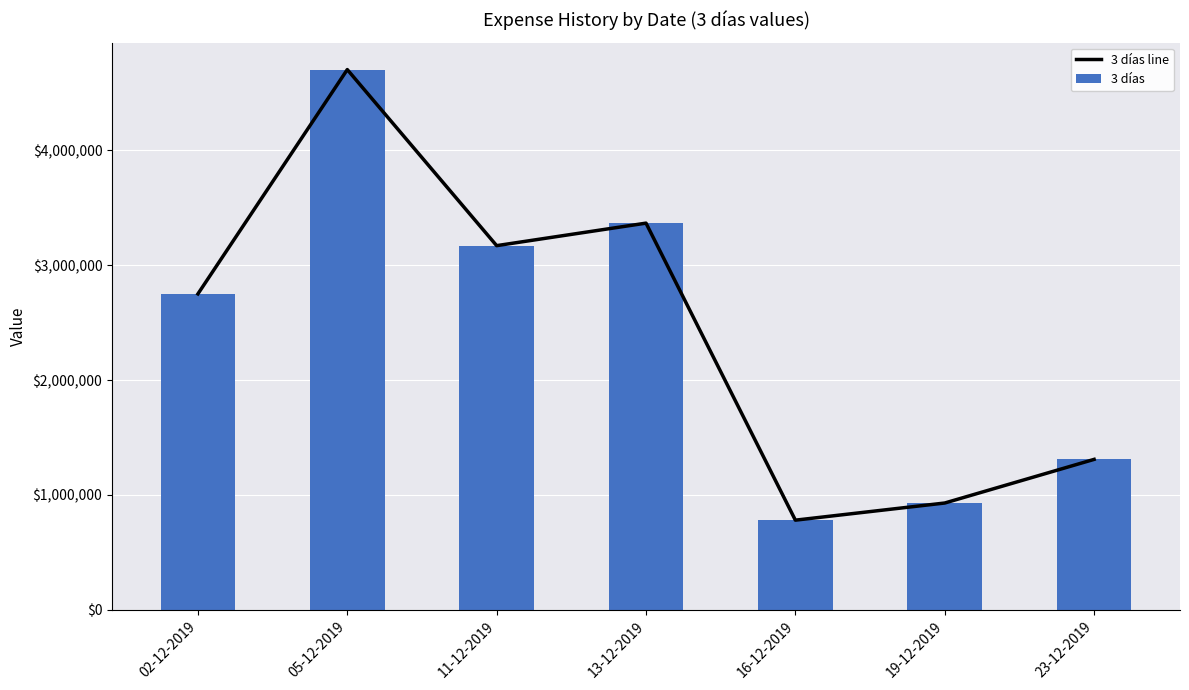

At which category does the chart reach its peak across all series?

05-12-2019